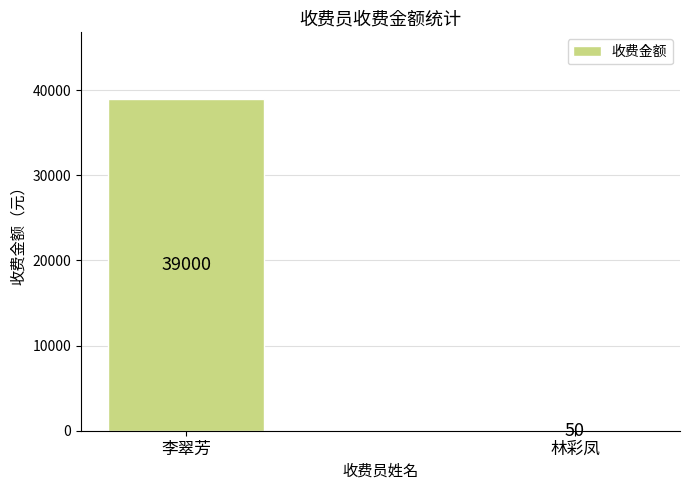

Which category has the highest value across all series?

李翠芳